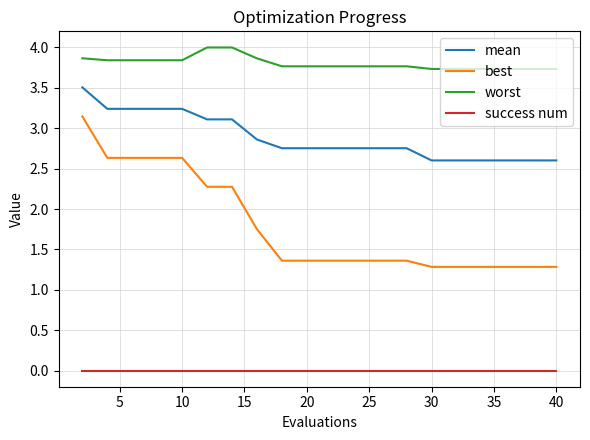

List the series in order of their overall mean, highest first.

worst, mean, best, success num